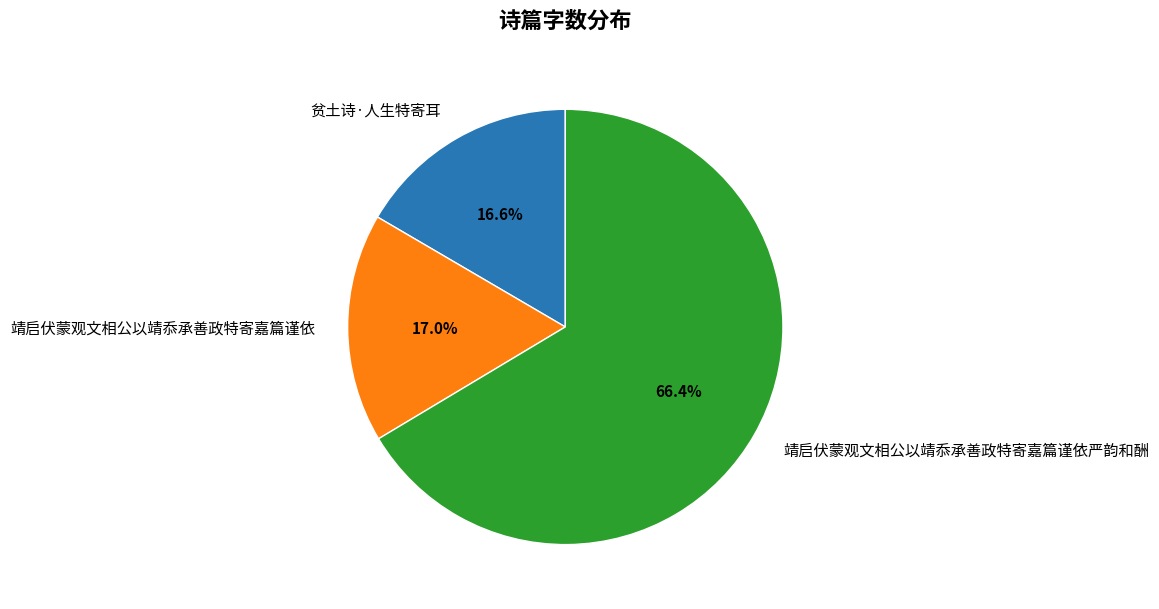

Is 靖启伏蒙观文相公以靖忝承善政特寄嘉篇谨依 the majority of the pie?

No